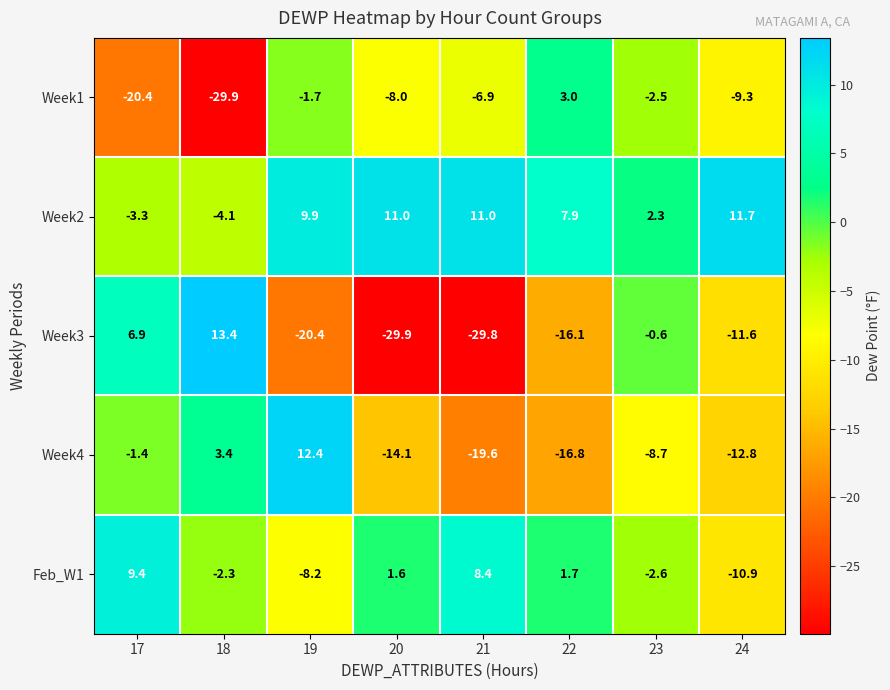

The value of Week2 at 22 is 7.9. True or false?

True